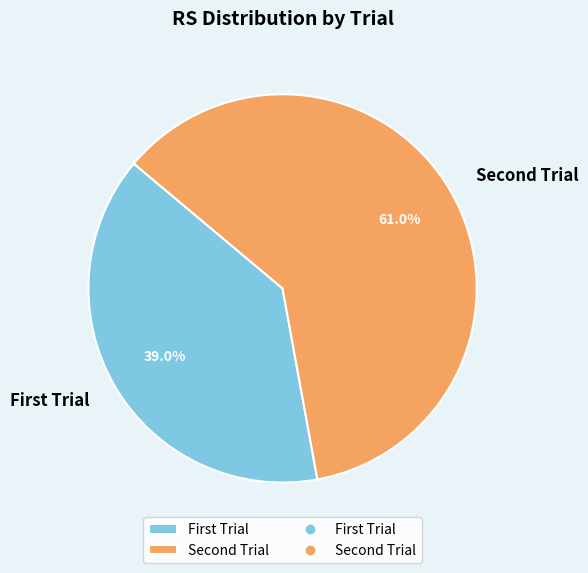

To the nearest percent, what is the difference between the largest and smallest slice percentages?

22%